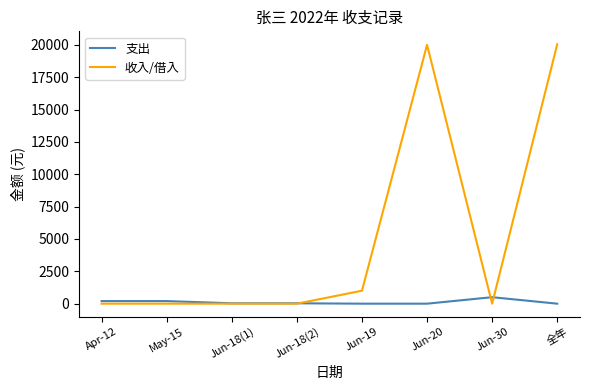

What is the difference between the maximum and minimum values in the 支出 series?

500